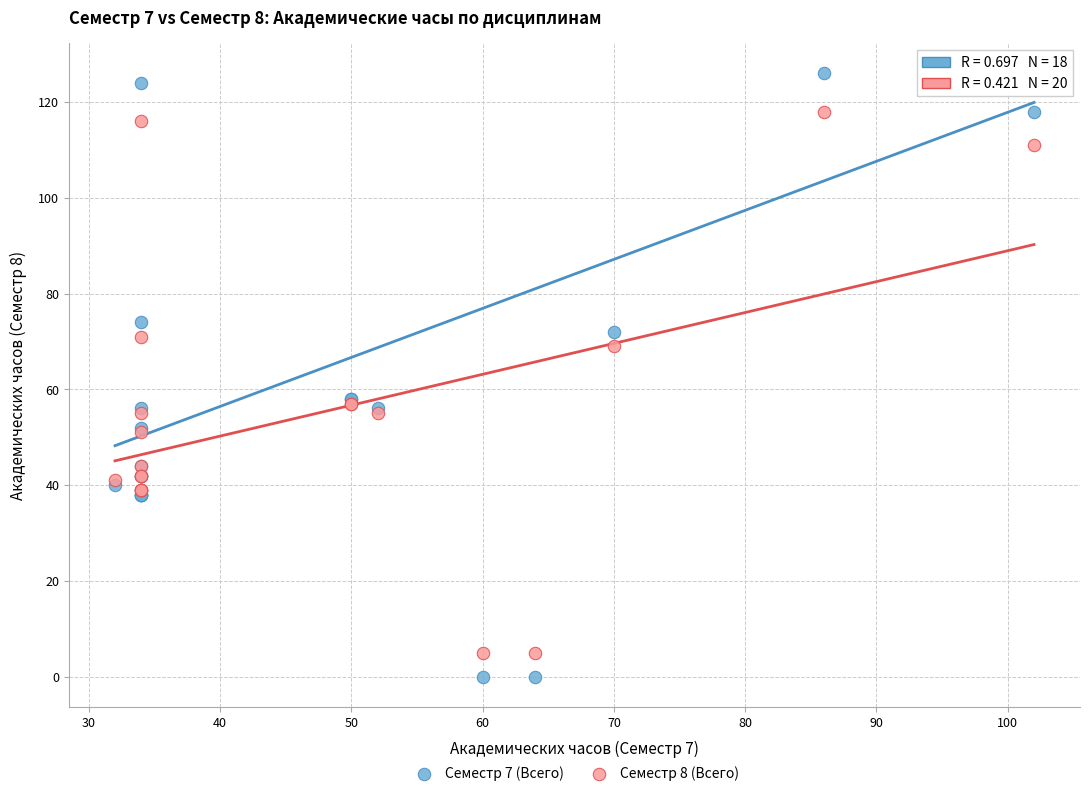

Which series contains the highest Y value?

Семестр 7 (Всего)